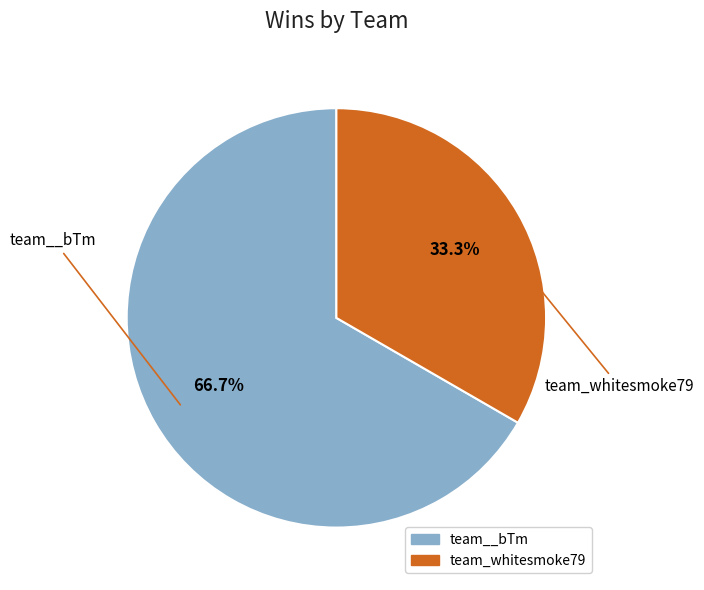

Is it true that team_whitesmoke79 is 22% of the pie?

False